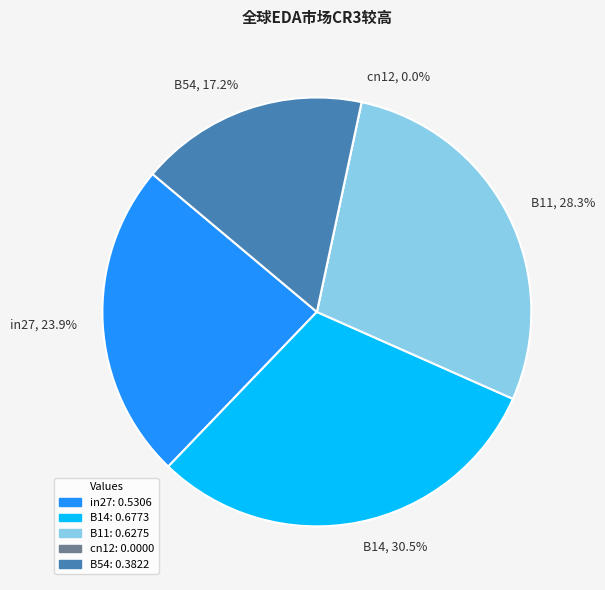

Rank the categories by value from highest to lowest.

B14, B11, in27, B54, cn12